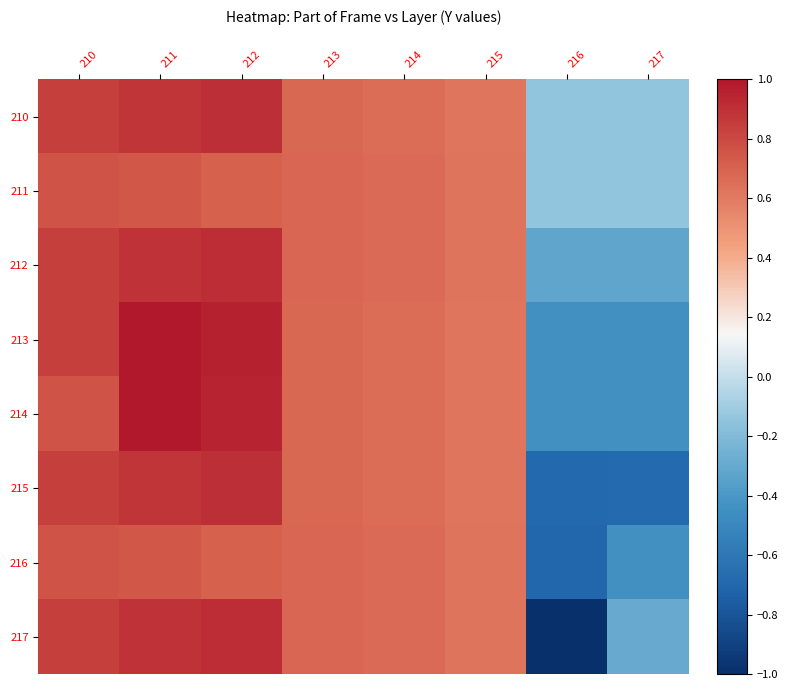

Which series has the largest range (max minus min)?

217